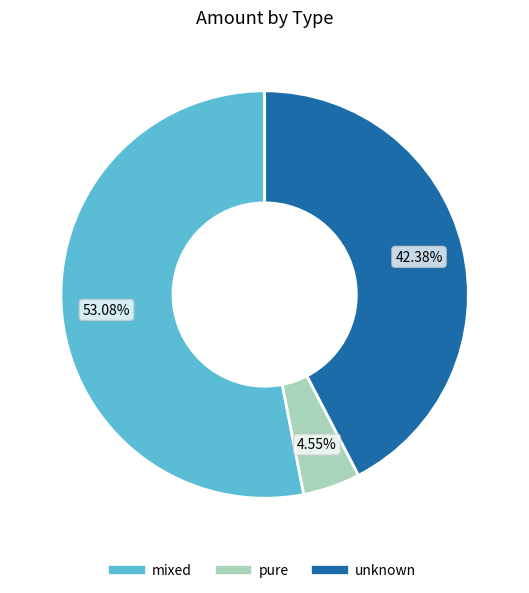

True or false: pure accounts for 5% of the total.

True